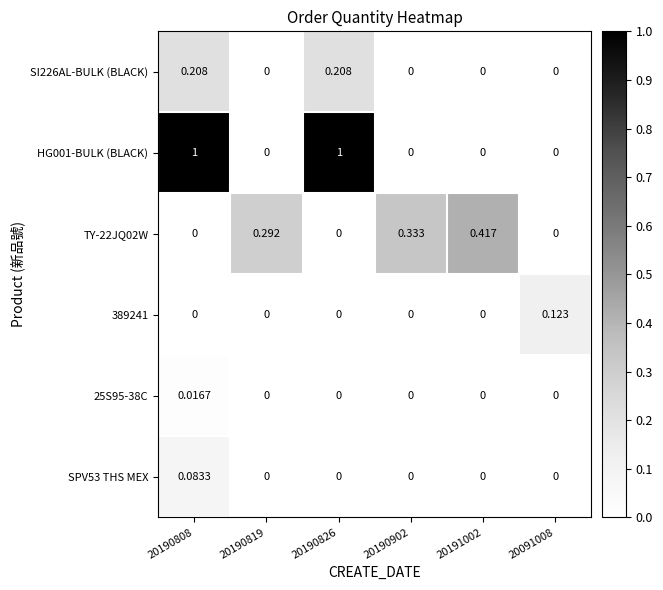

Is the value of TY-22JQ02W at 20191002 greater than the value of HG001-BULK (BLACK) at 20091008?

Yes